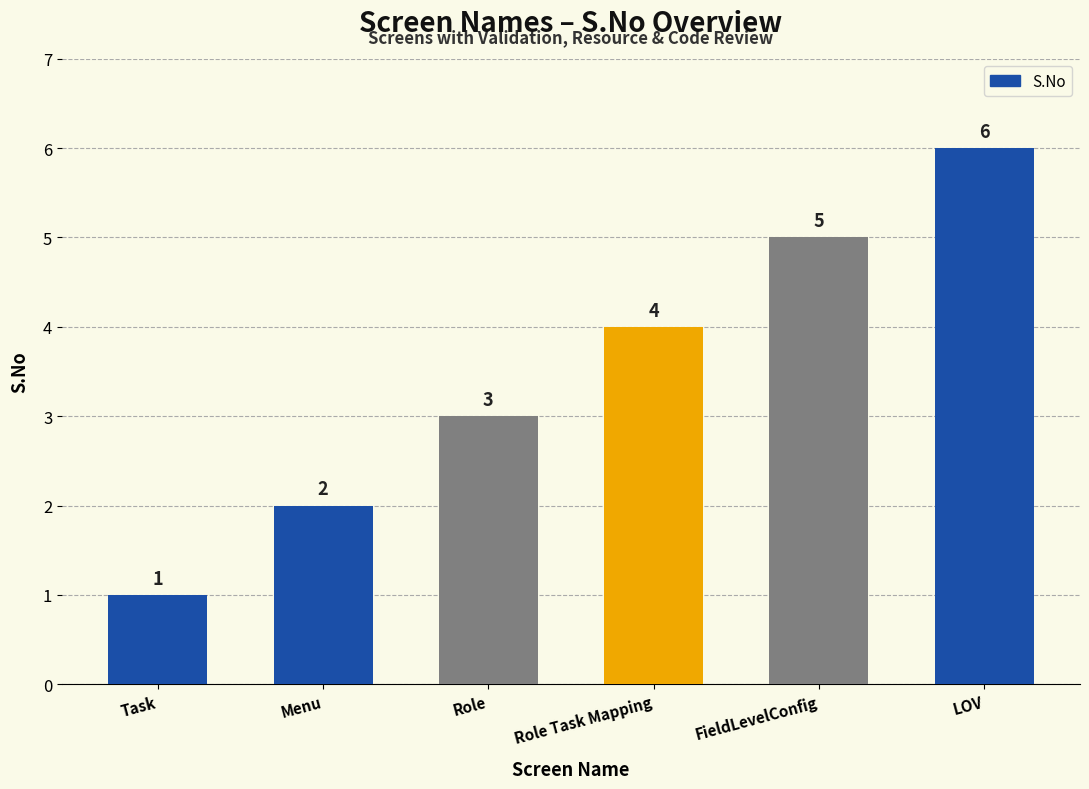

Rank the categories by value from highest to lowest.

LOV, FieldLevelConfig, Role Task Mapping, Role, Menu, Task